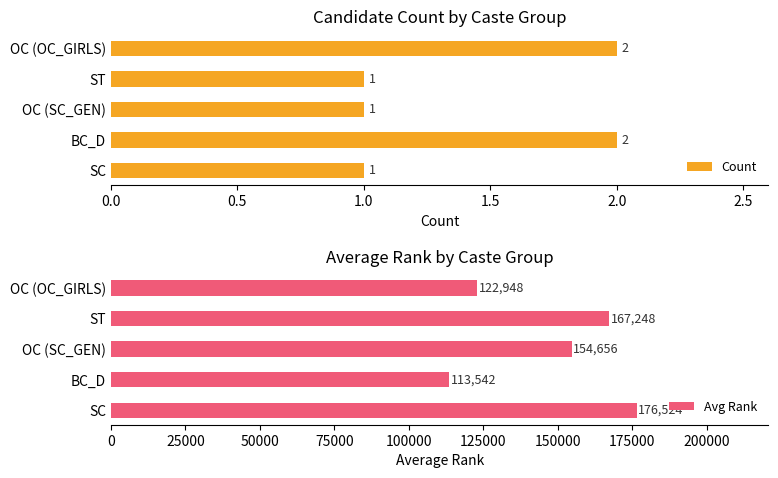

Which series has the largest total across all categories?

Avg Rank